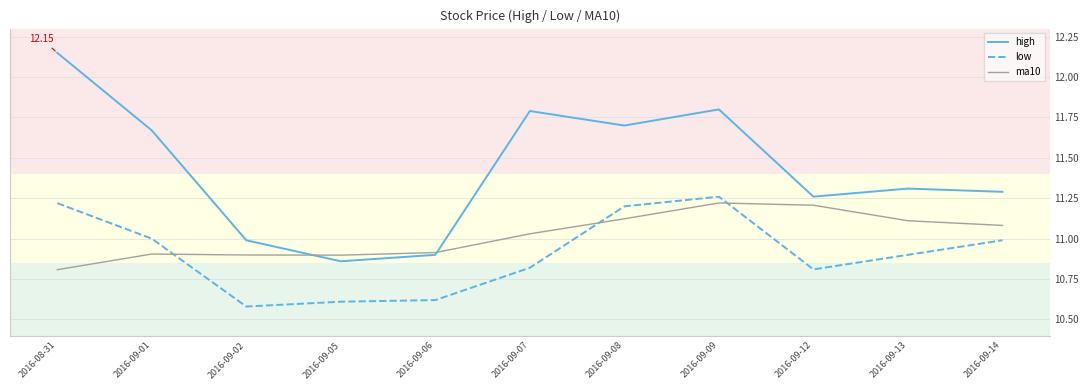

At 2016-09-08, list the series in order from smallest to largest.

ma10, low, high